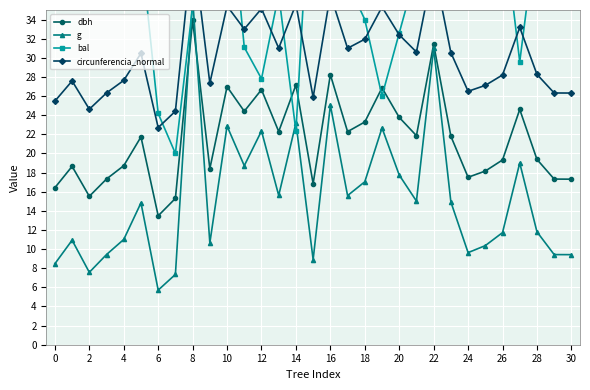

What is the highest value of the dbh series?

33.9